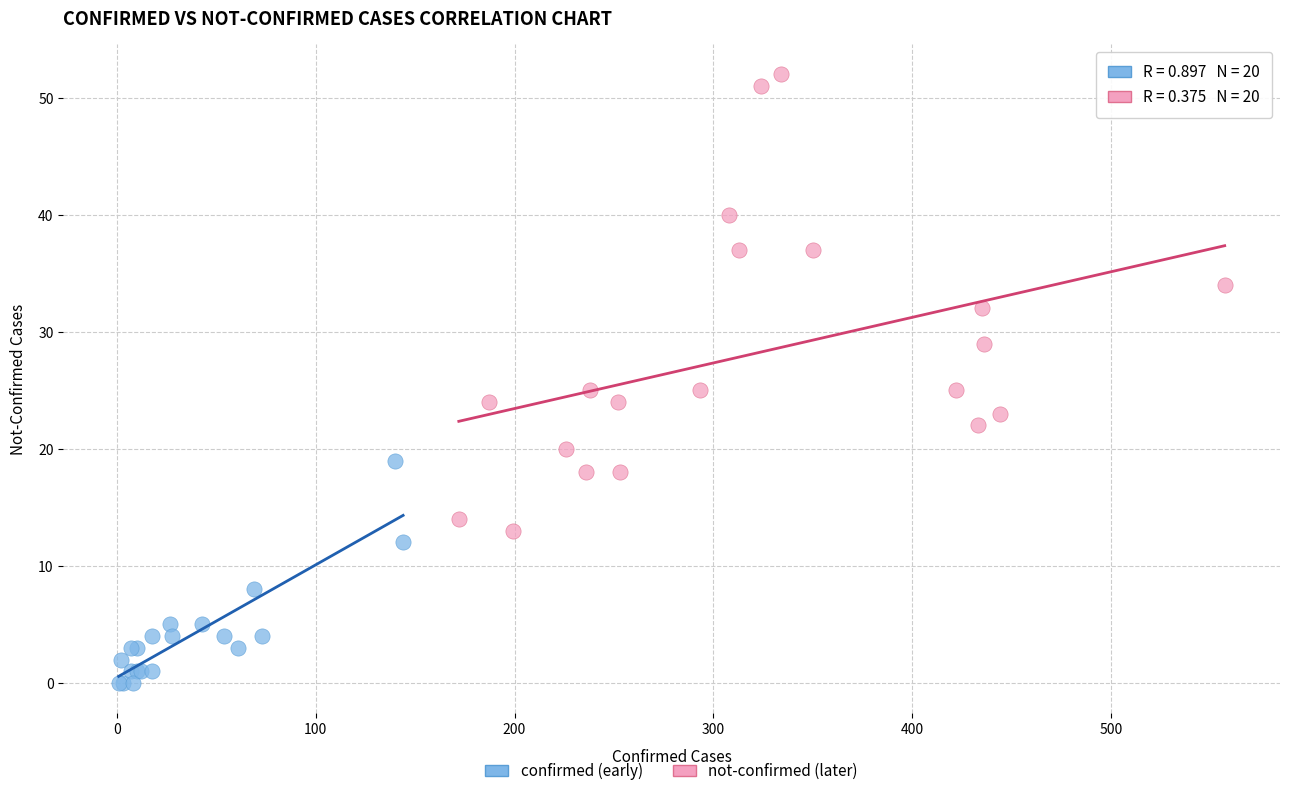

Which series reaches the maximum Y coordinate?

not-confirmed (later)